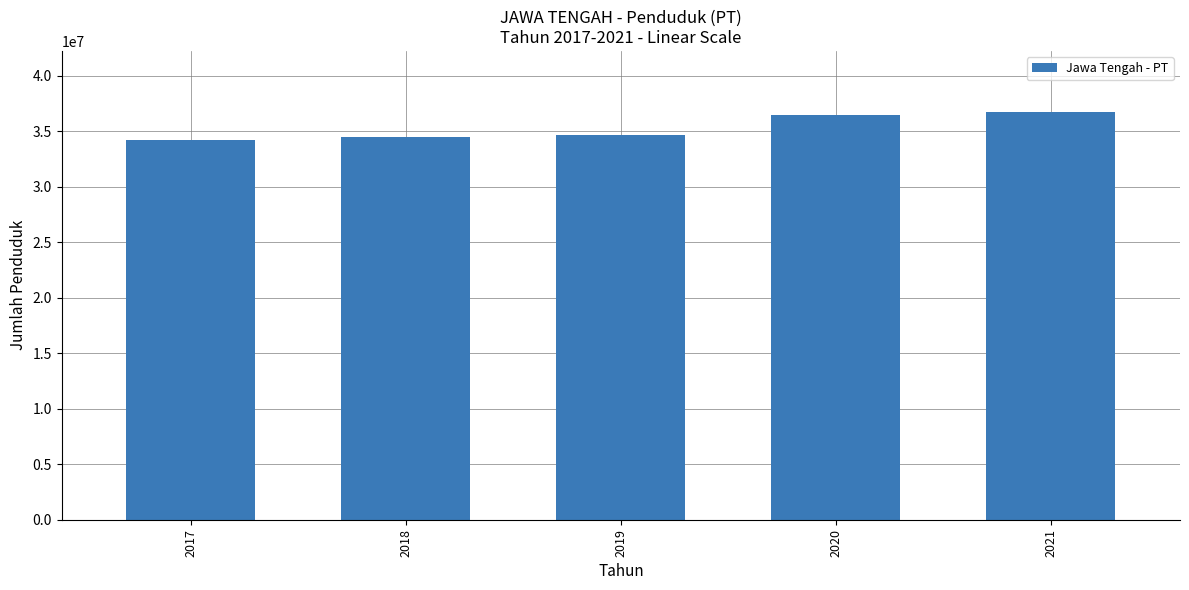

What is the average value?

35345088